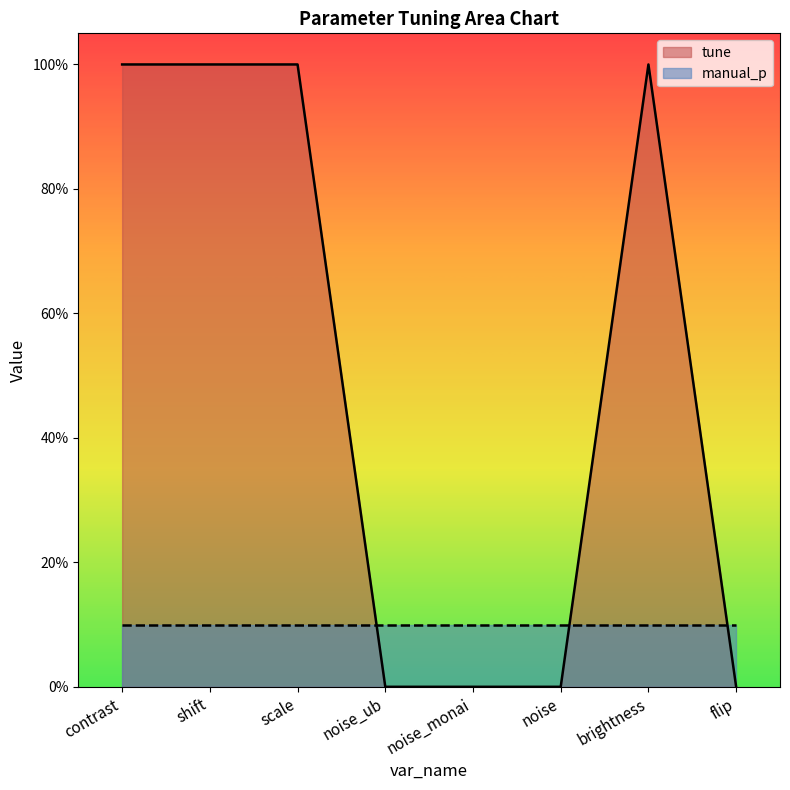

Rank the categories by value from lowest to highest.

noise_ub, noise_monai, noise, flip, contrast, shift, scale, brightness